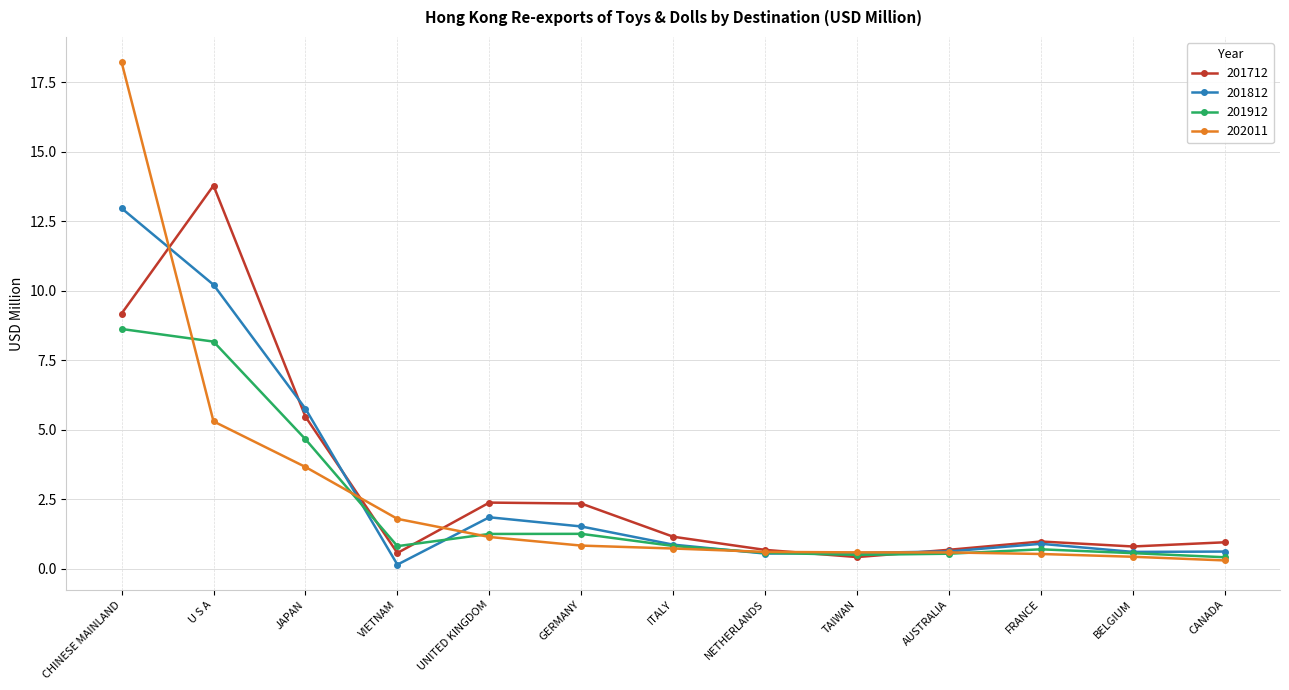

The value of 201912 at NETHERLANDS is 0.6. True or false?

True